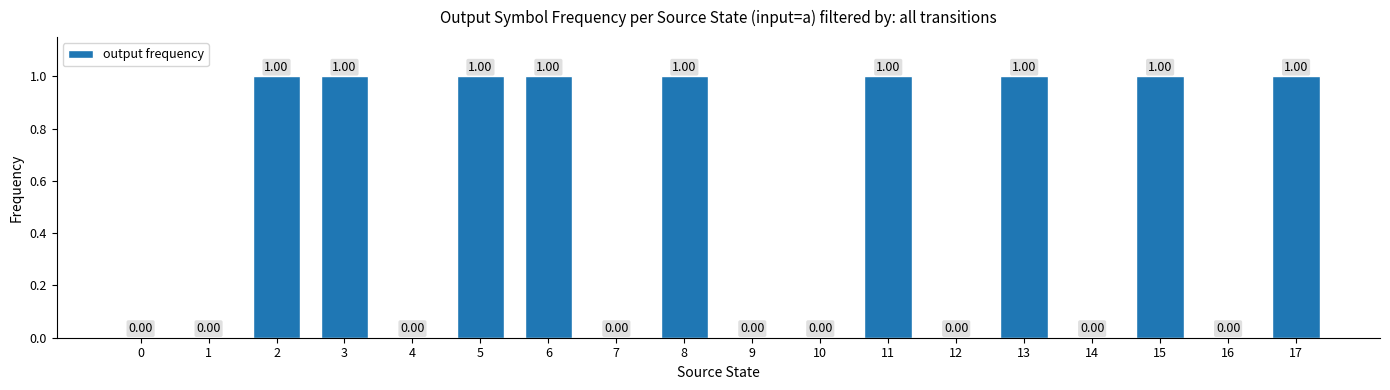

Are the bars horizontal?

No